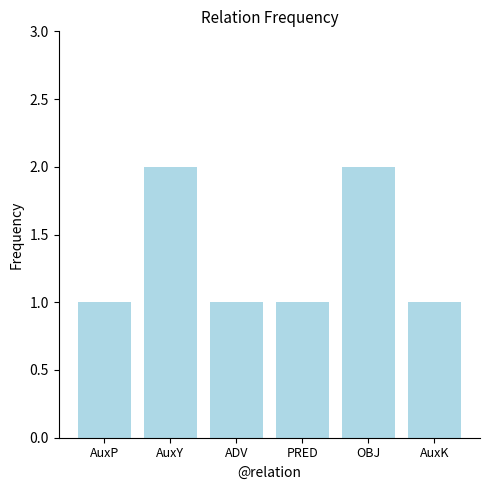

What is the value of the 4th bar from the left?

1